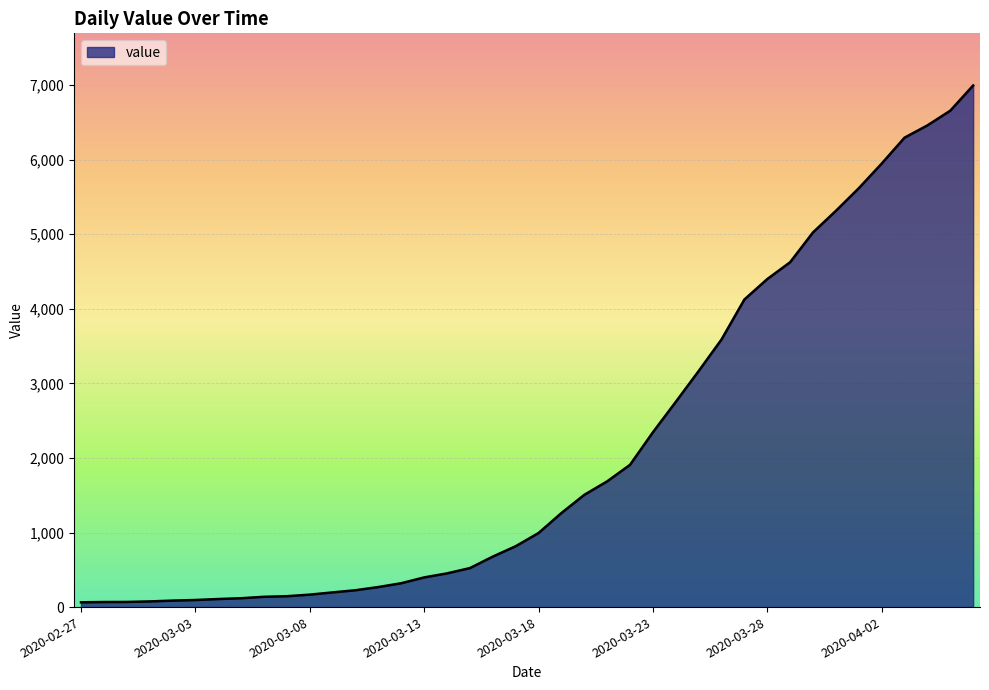

What is the difference between the maximum and minimum values?

6931